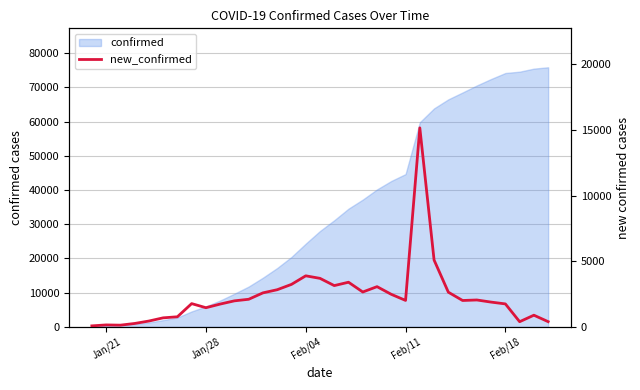

What is the smallest value displayed?

77